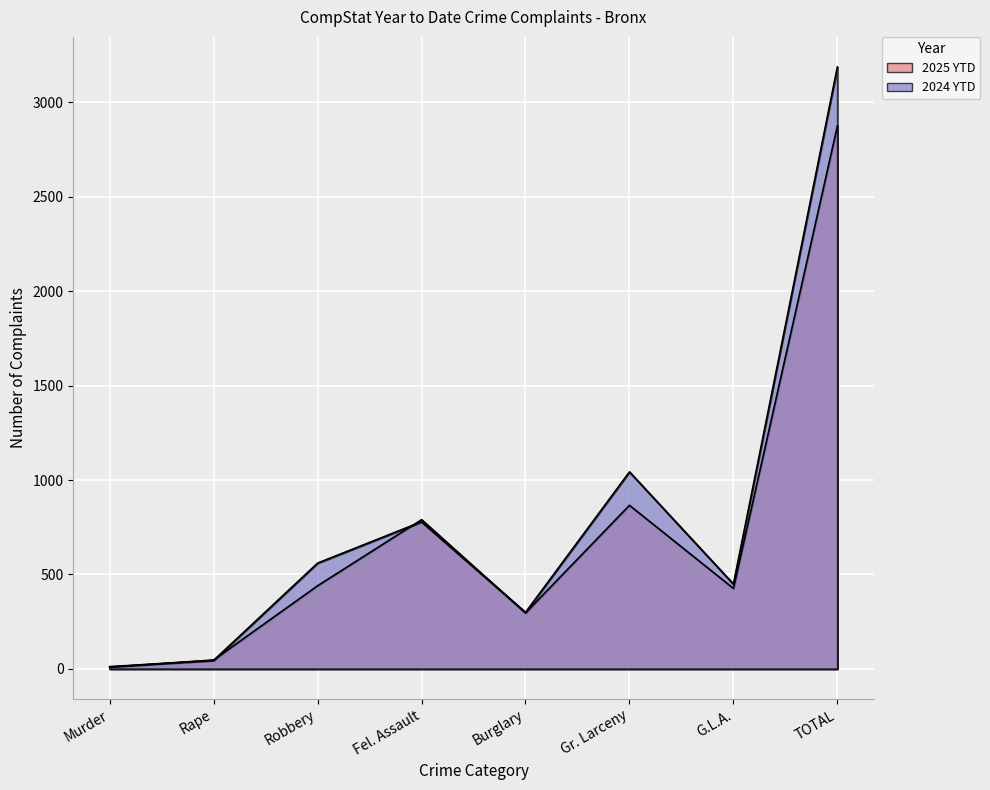

What is the total value across all series at Gr. Larceny?

1909